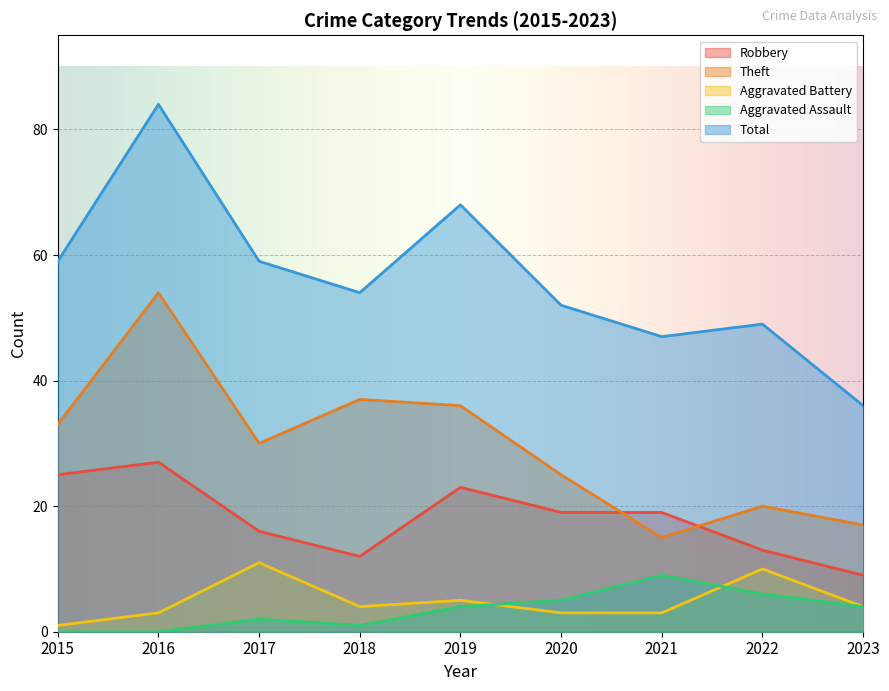

Which category has the lowest value in the Aggravated Battery series?

2015